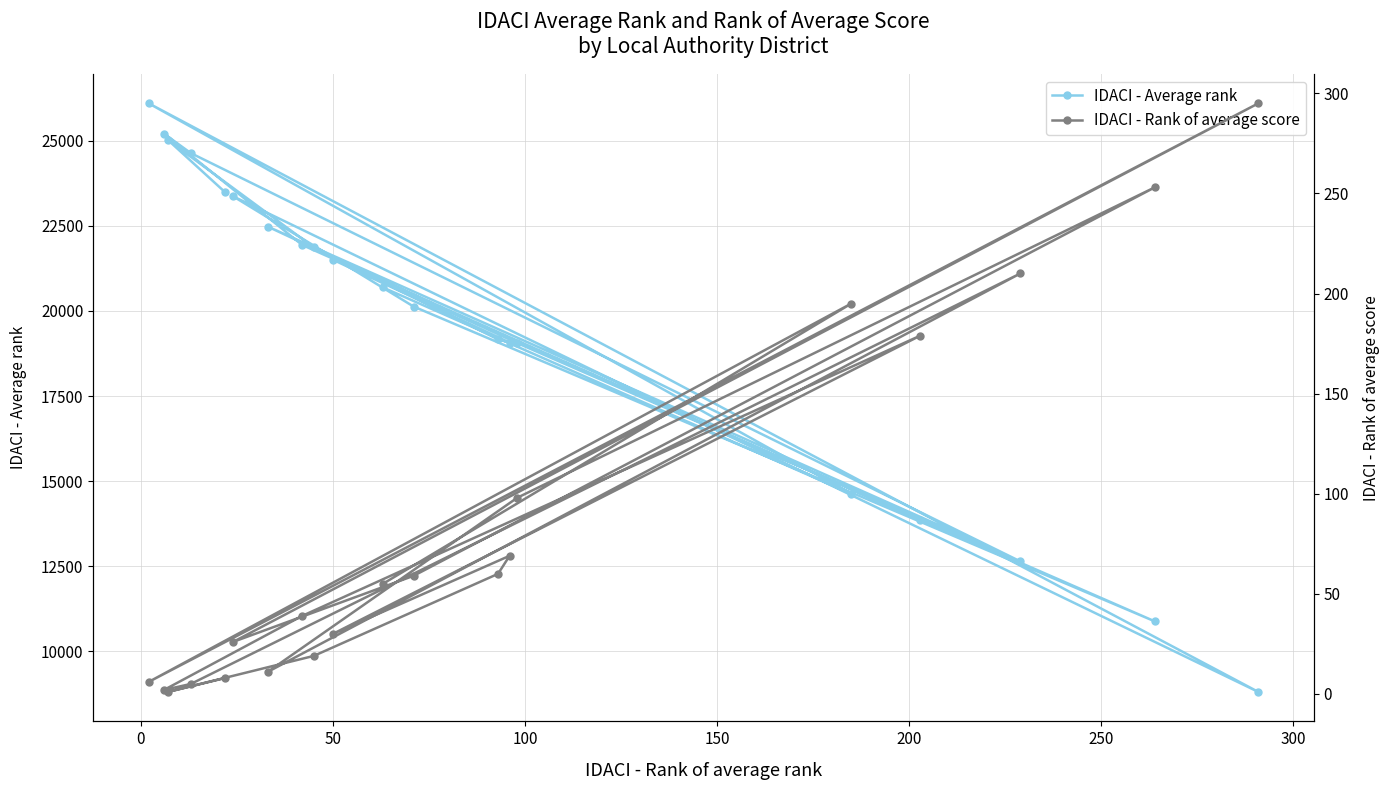

What is the highest value of the IDACI - Average rank series?

26100.2